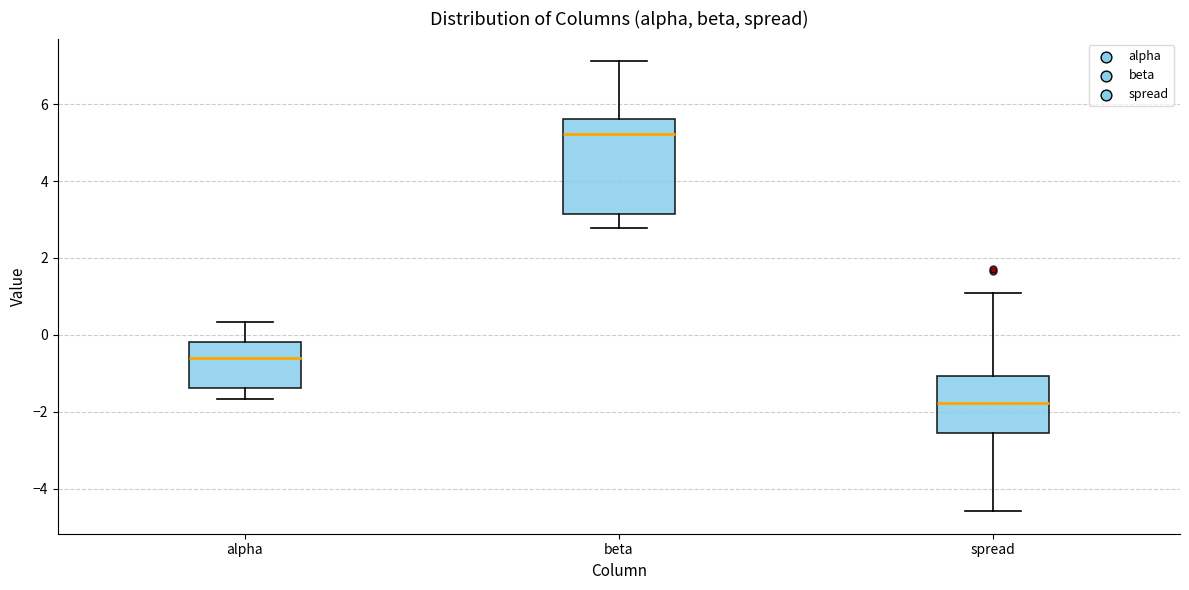

Where does the median line of the box for alpha sit on the y-axis? The values are not printed on the chart, so give them approximately, as read against the axis.

-0.6